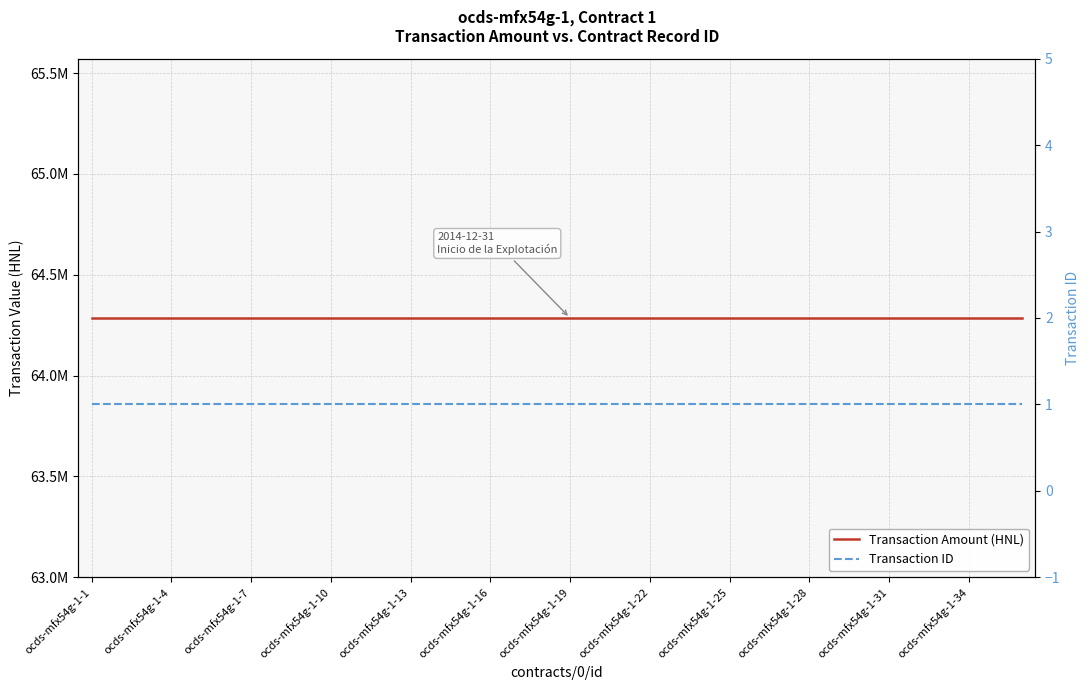

True or false: Transaction Amount (HNL) has a value of 64285644.9 at 35.

True